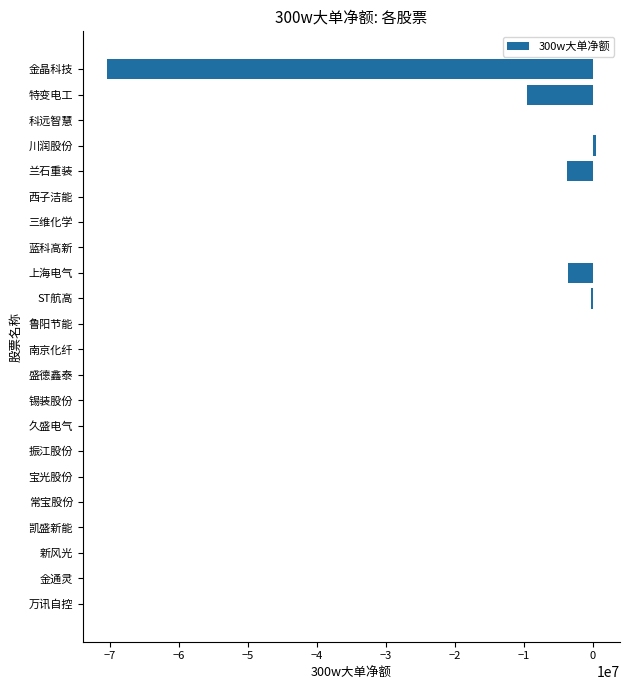

What is the sum of all values?

-86888536